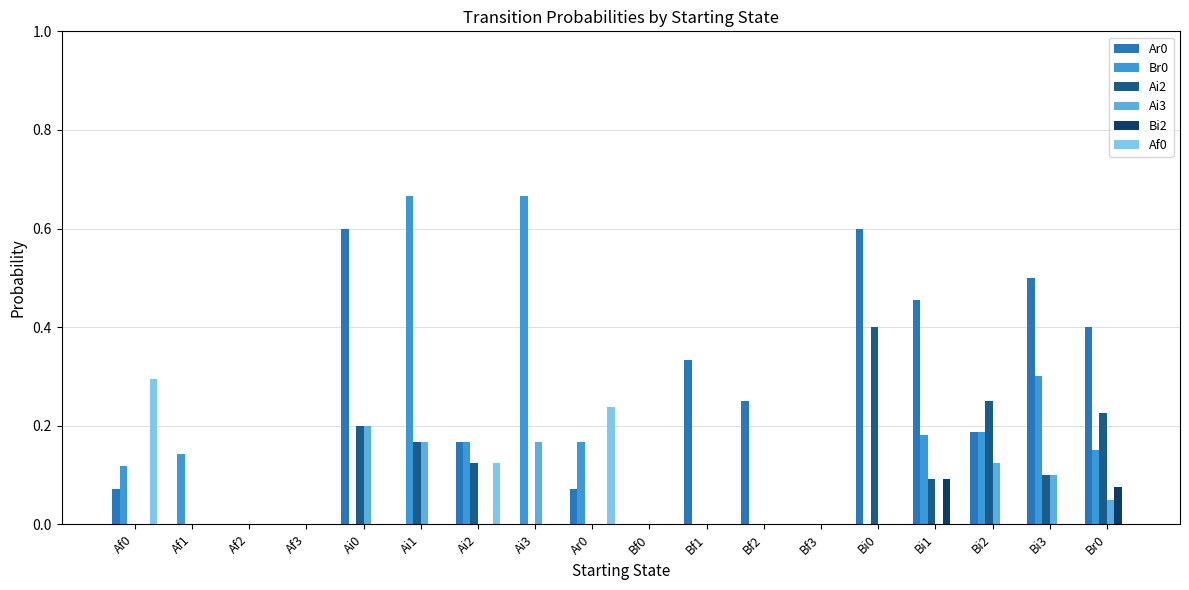

How many groups of bars are there?

18